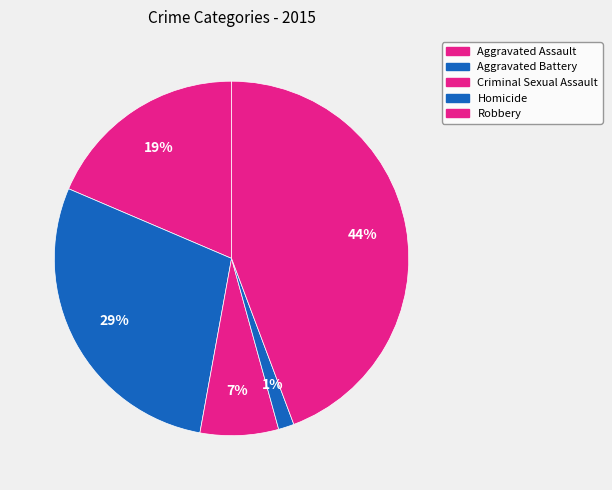

The Criminal Sexual Assault slice represents 17% of the pie. True or false?

False